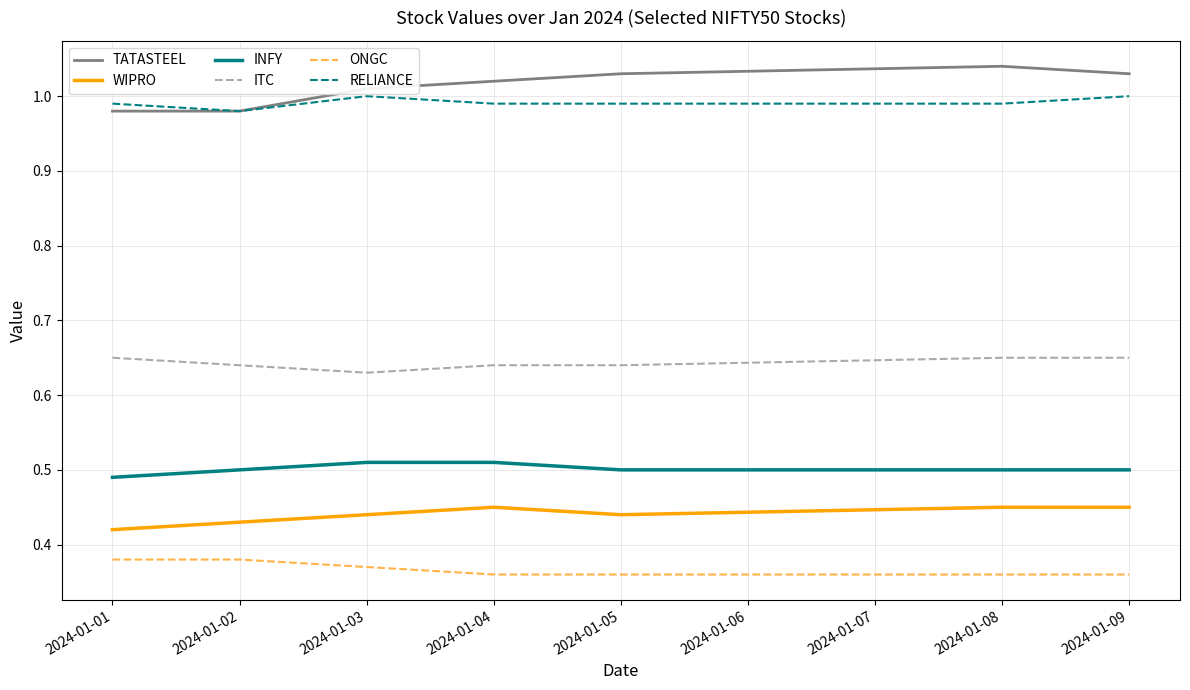

Is the value of ITC at 2024-01-01 greater than the value of ONGC at 2024-01-05?

Yes